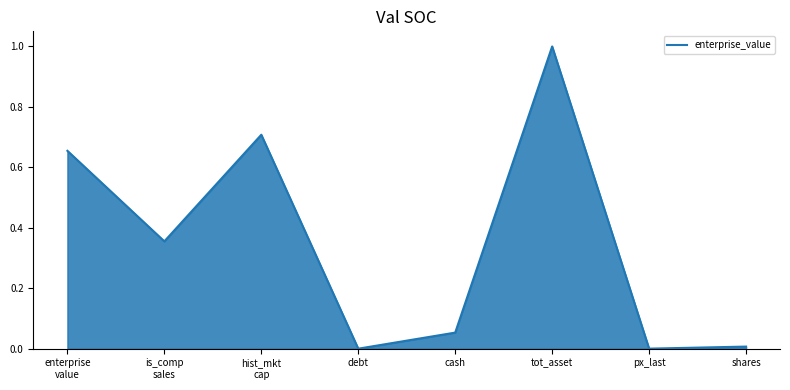

What is the maximum value shown in the chart?

1.0